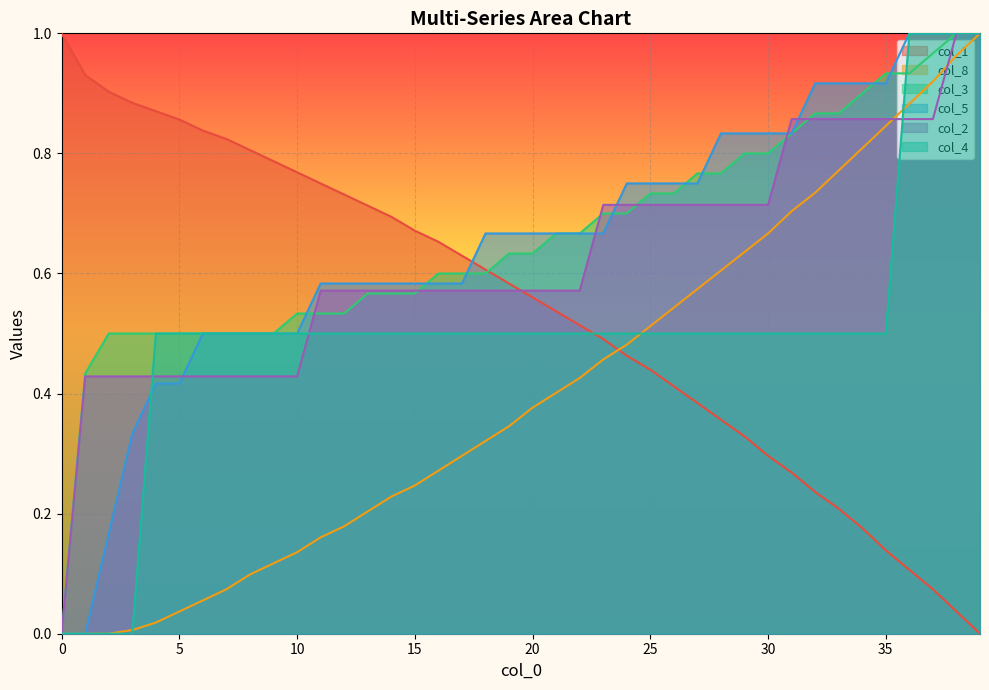

How many lines are shown in the chart?

6